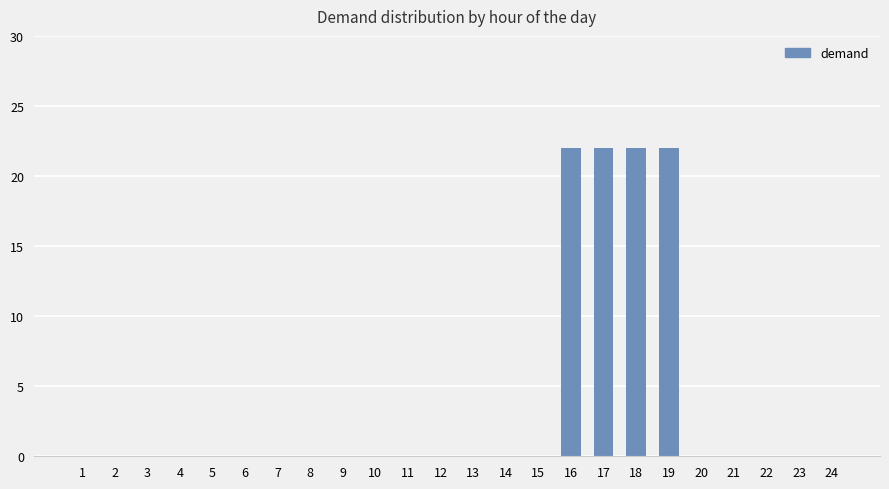

What is the greatest value displayed?

22